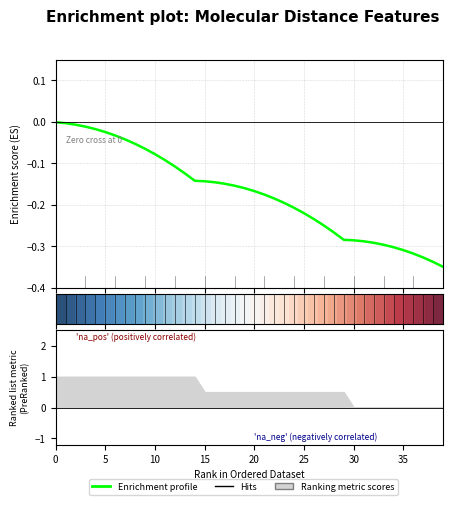

What is the smallest value displayed?

-0.3